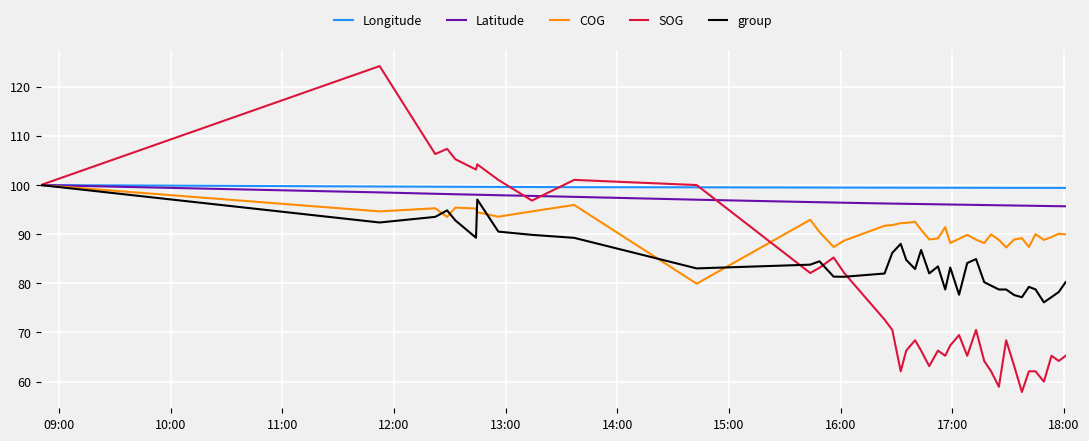

What is the minimum value shown in the chart?

57.9